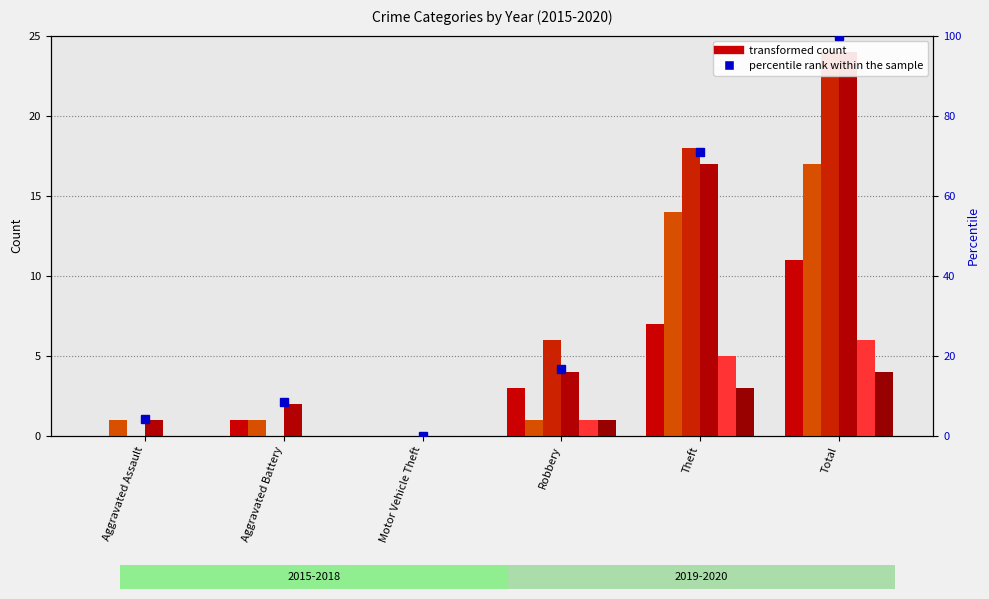

Rank the series at Aggravated Assault from lowest to highest value.

2015, 2017, 2019, 2020, 2016, 2018